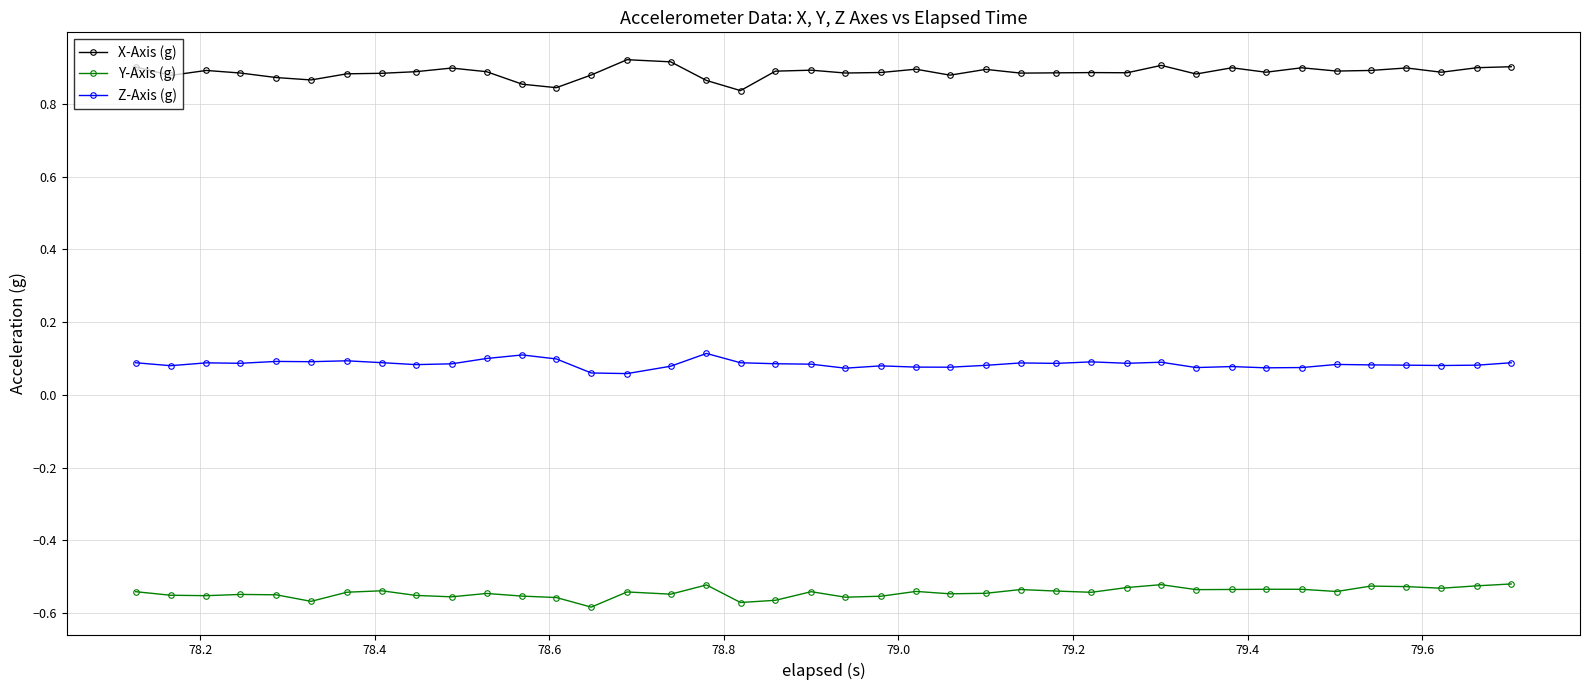

How many X-Axis (g) values are between 0 and 1?

40